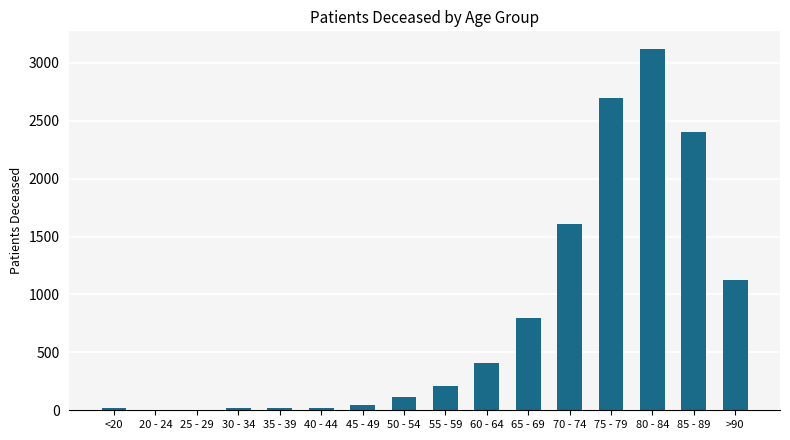

Where is the data nearest to the value 1559?

70 - 74